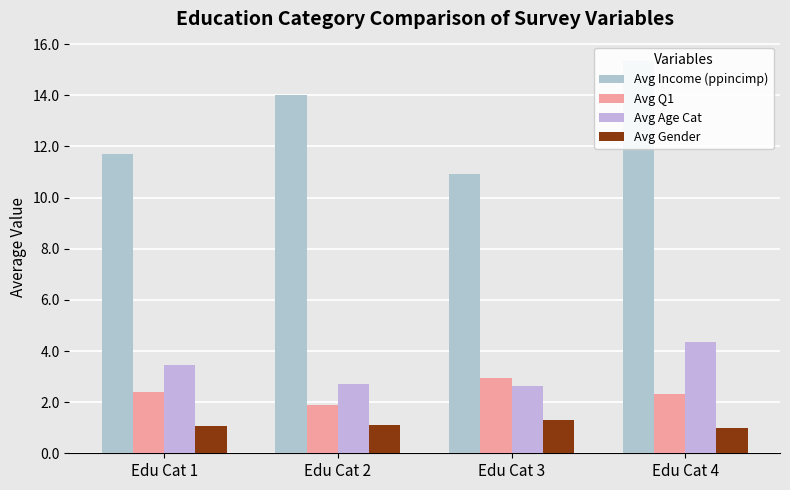

Is it true that Avg Age Cat equals 1.1 at Edu Cat 4?

False